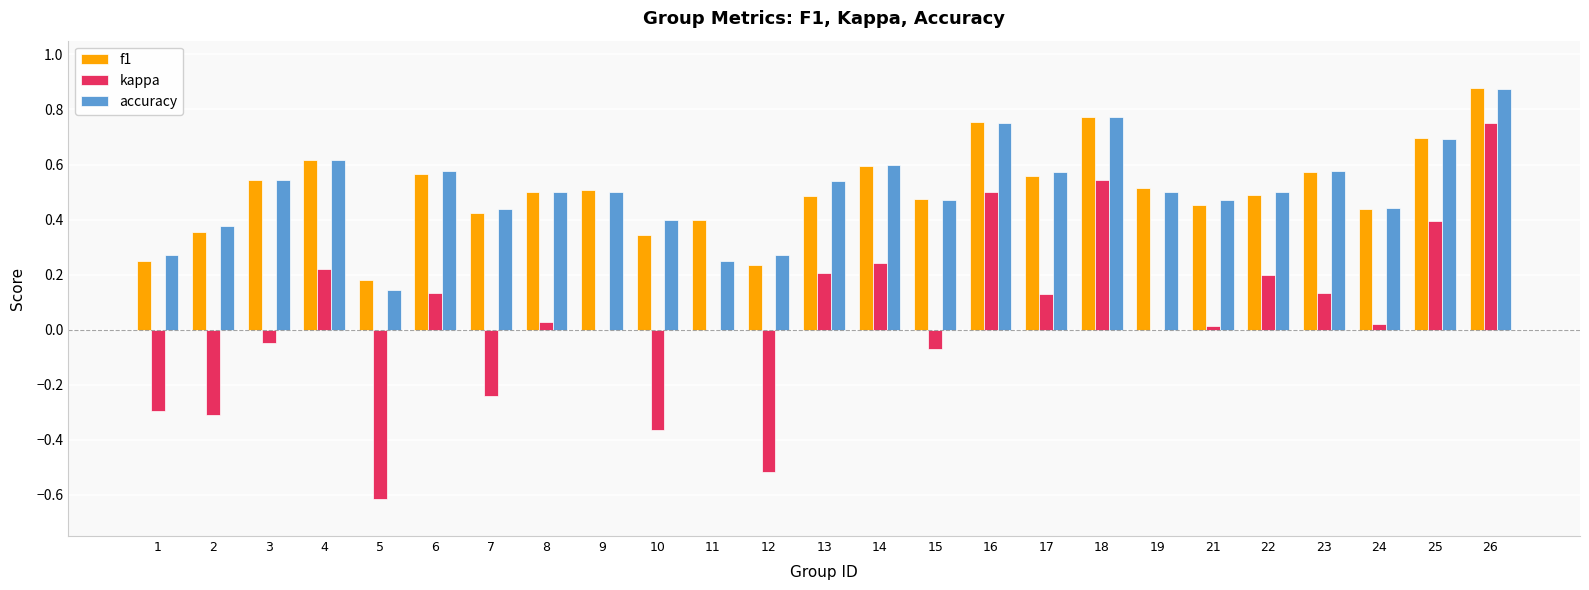

Which series has the largest range (max minus min)?

kappa